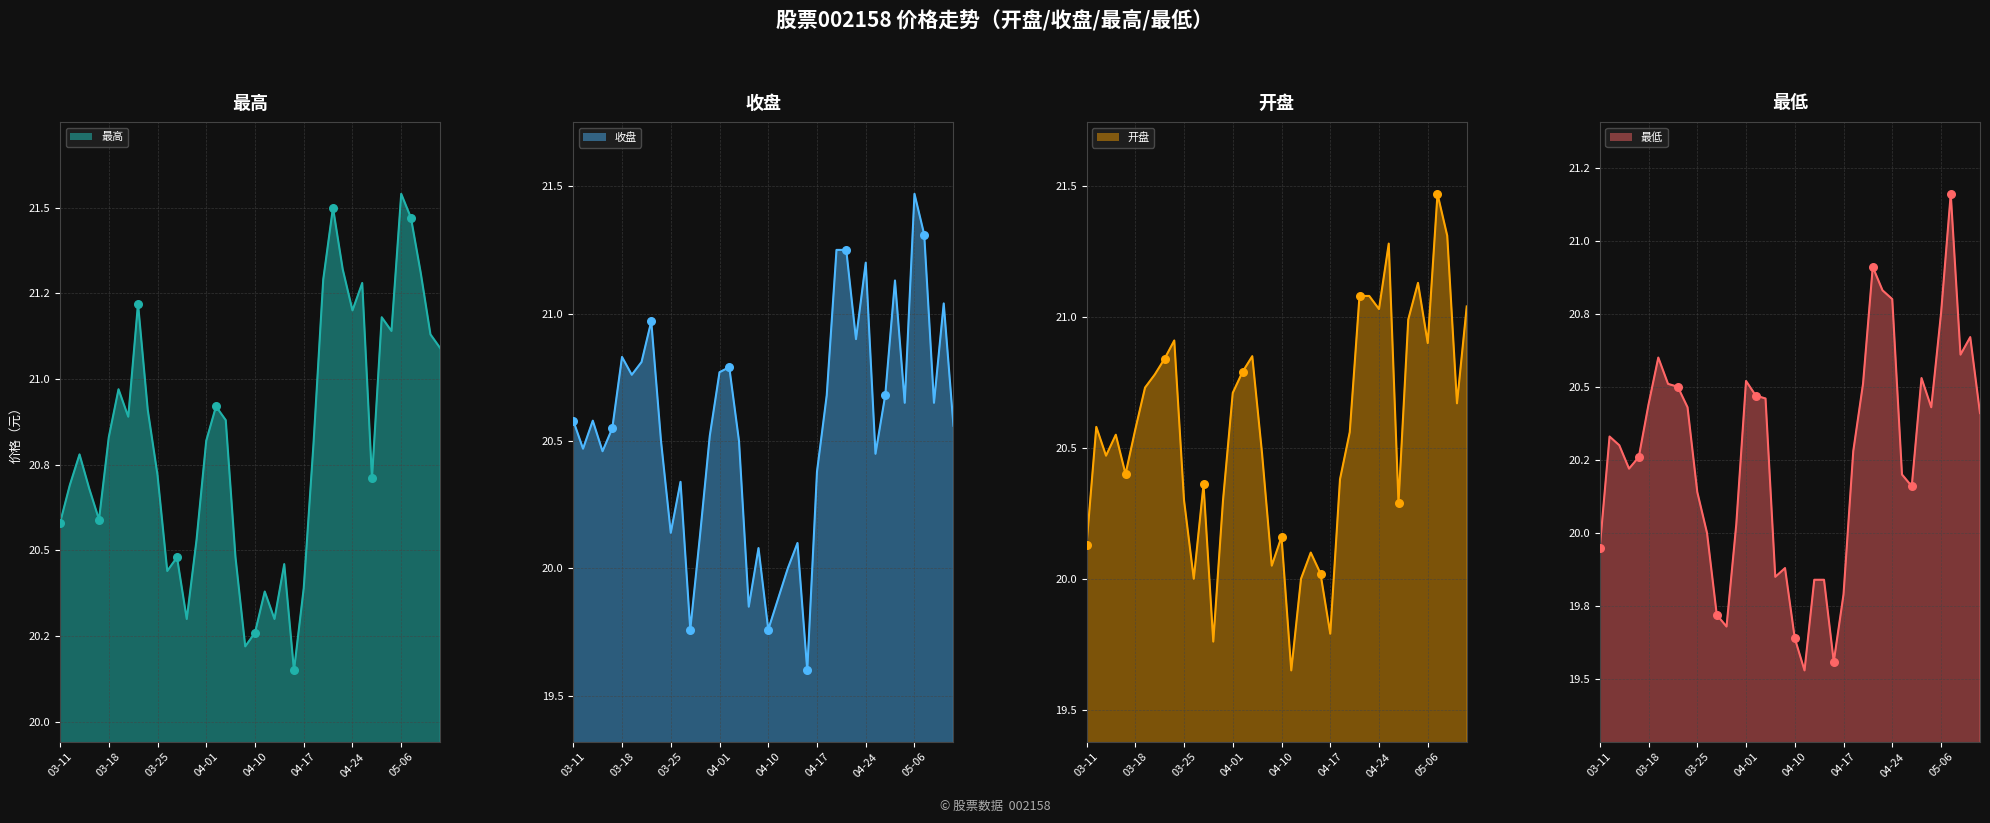

Which series has the largest total across all categories?

最高